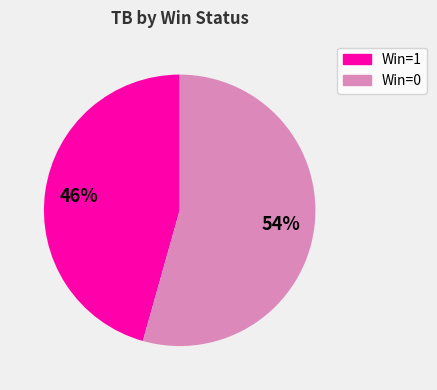

Is there any slice that represents more than half of the pie?

Yes